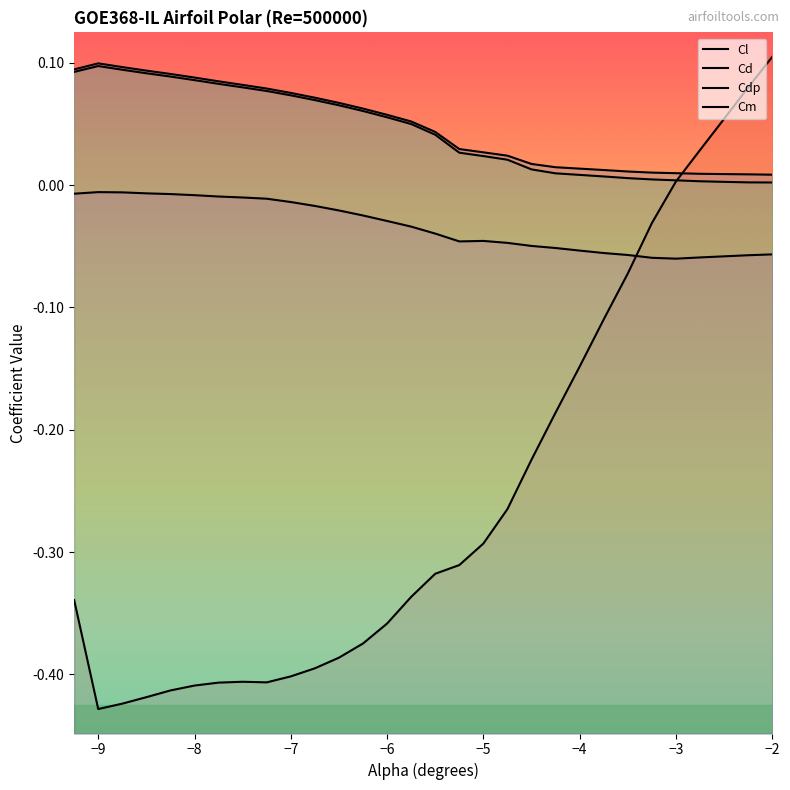

In Cd, how many points are higher than both neighbors (excluding endpoints)?

1